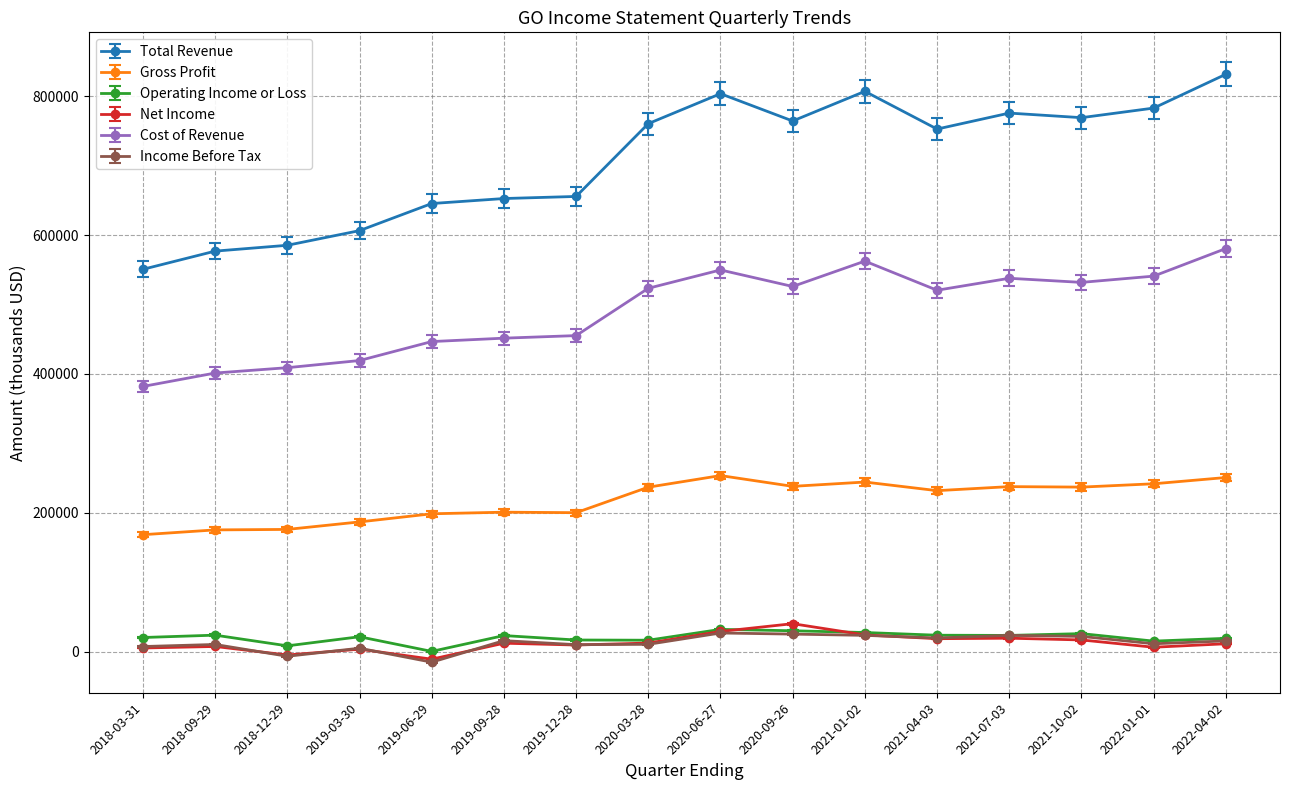

At how many categories does at least one series exceed 719001?

9